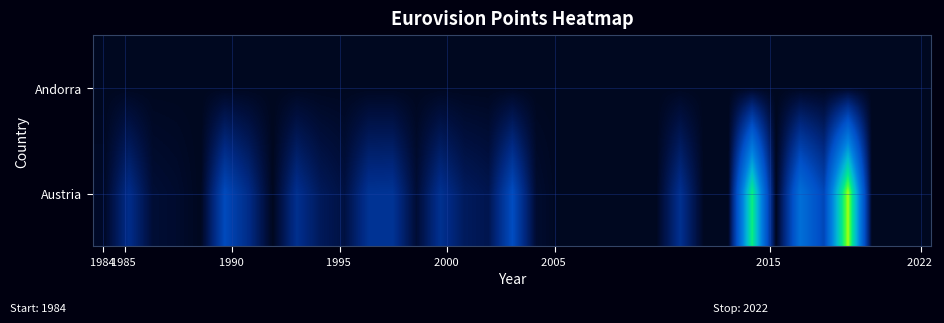

Reading left to right, transcribe all the data shown in this chart.

Andorra: 0	0	0	0	0	0	0	0	0	0	0	0	0	0	0	0	0	0	0	0	0	0	0	0	0	0	0	0	0	0	0	0	0	0	0
Austria: 5	60	12	8	0	97	58	0	63	32	19	67	68	12	65	34	26	101	9	0	0	0	0	0	64	0	0	290	0	151	93	342	0	0	0